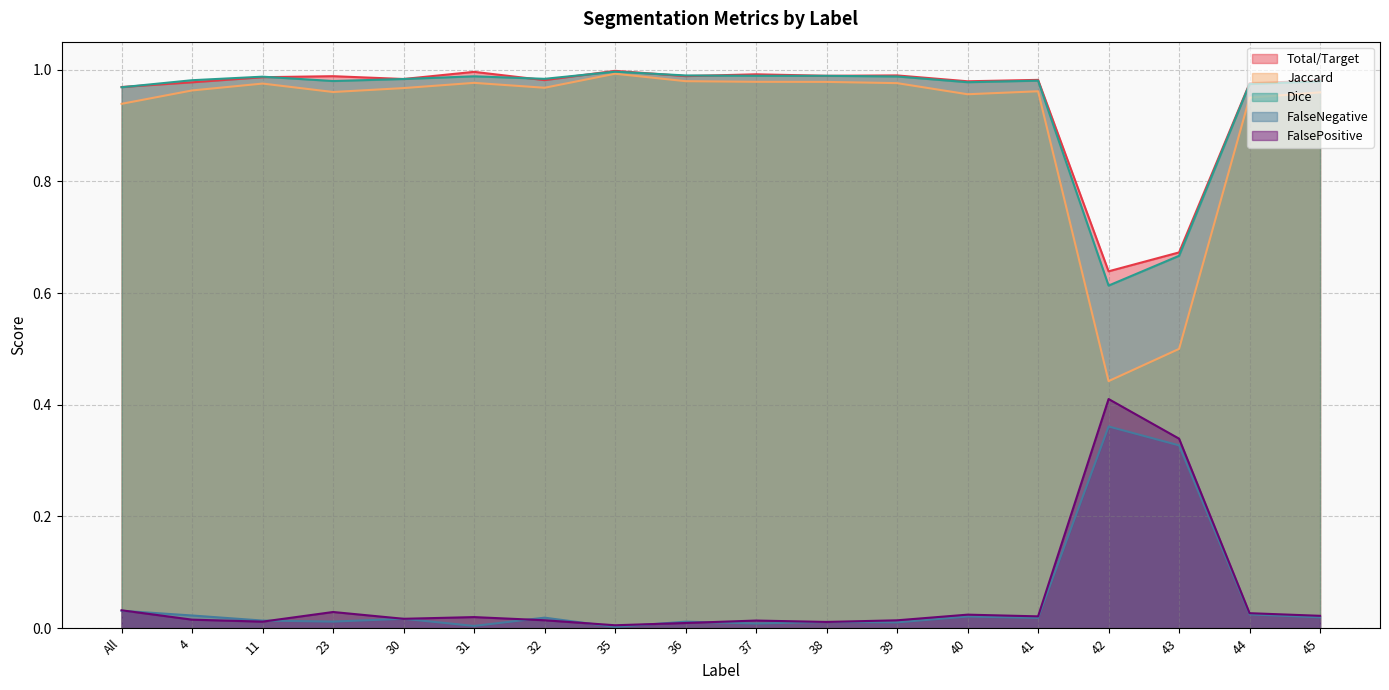

Between 43 and 45, which is larger?

45